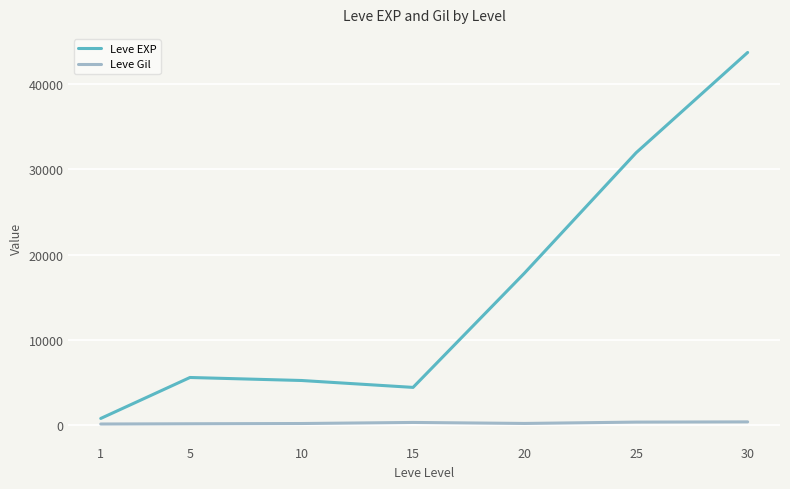

Rank the series by their maximum value, from lowest to highest.

Leve Gil, Leve EXP